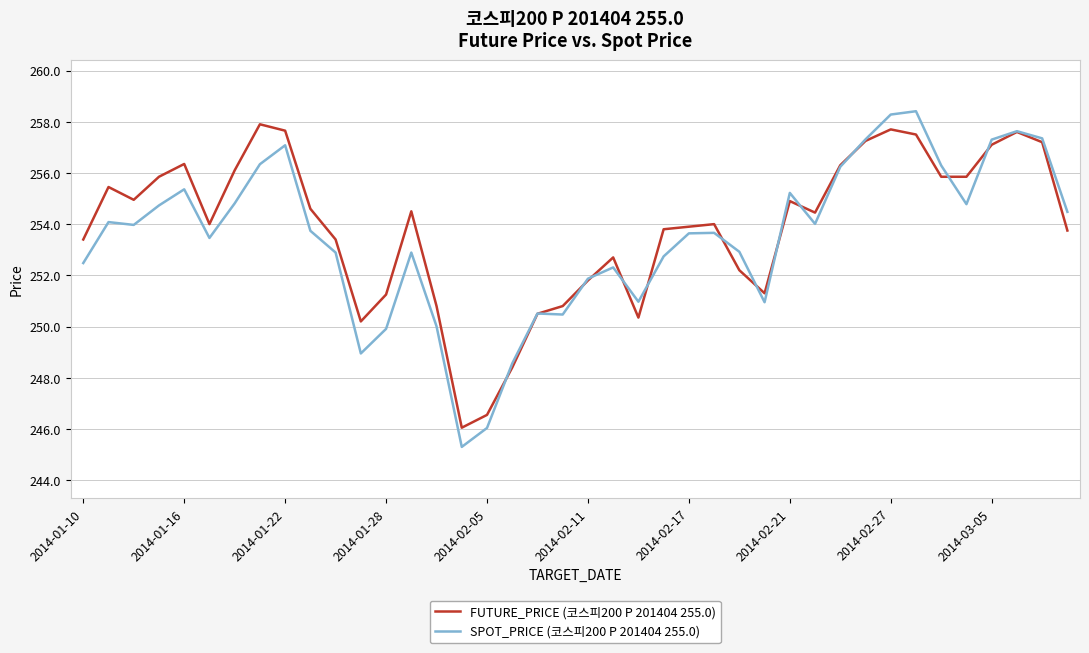

What is the highest value of the FUTURE_PRICE (코스피200 P 201404 255.0) series?

257.9